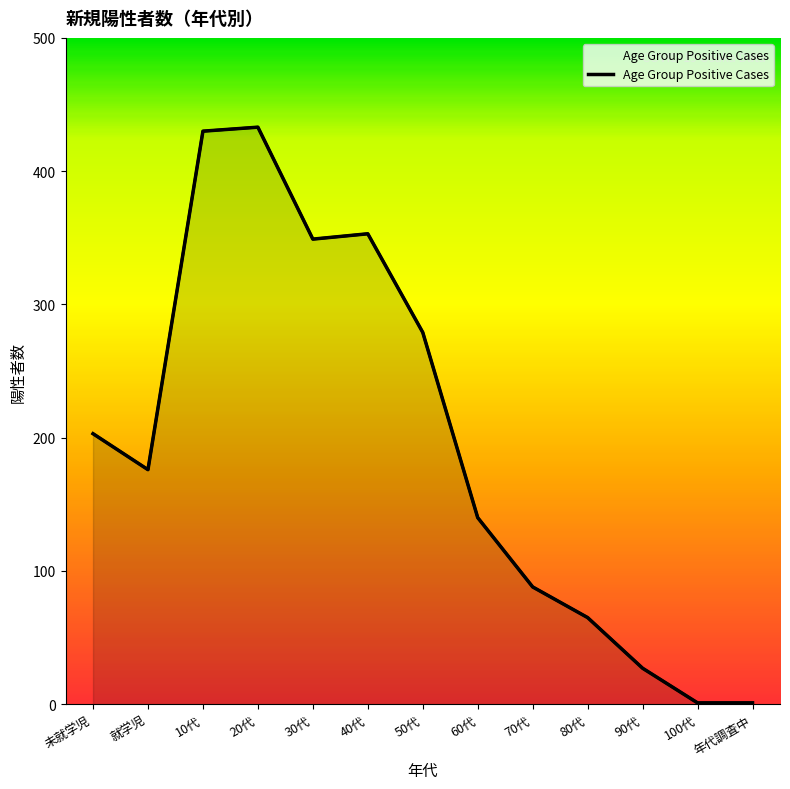

At which category does the chart reach its minimum across all series?

100代